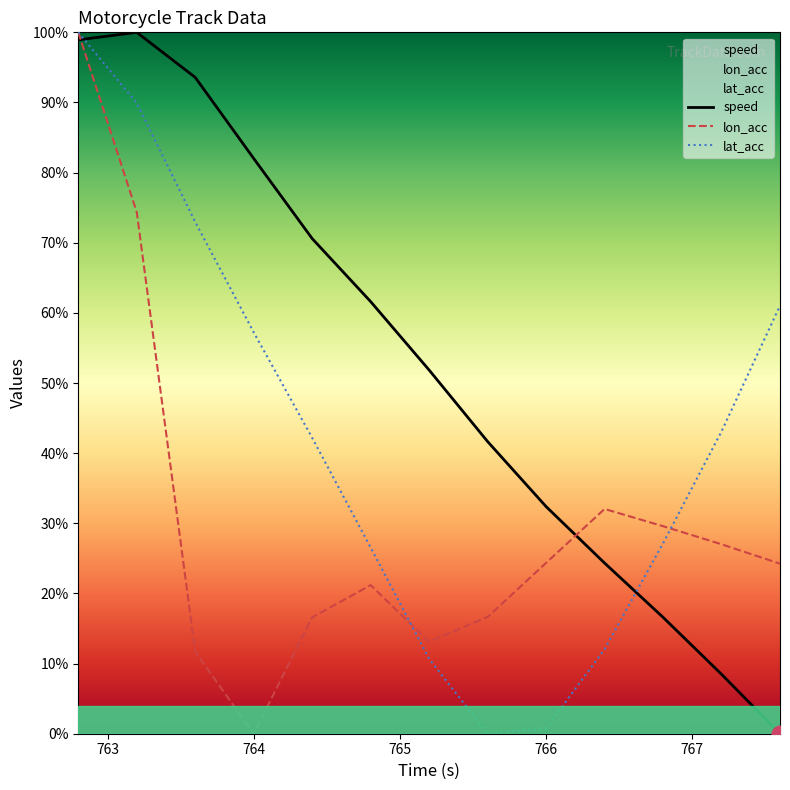

Rank the series by their average value, from highest to lowest.

speed, lat_acc, lon_acc